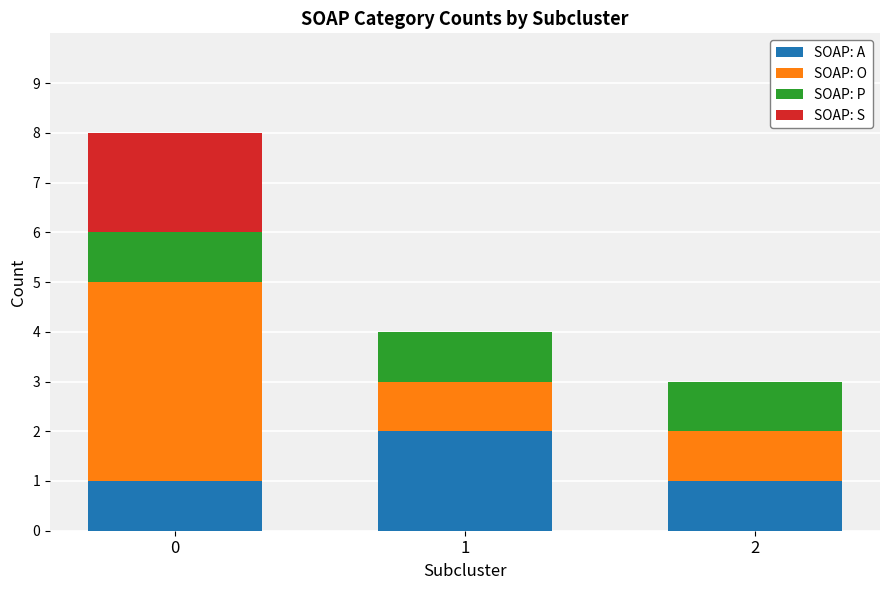

True or false: SOAP: A has a value of 0 at 0.

False